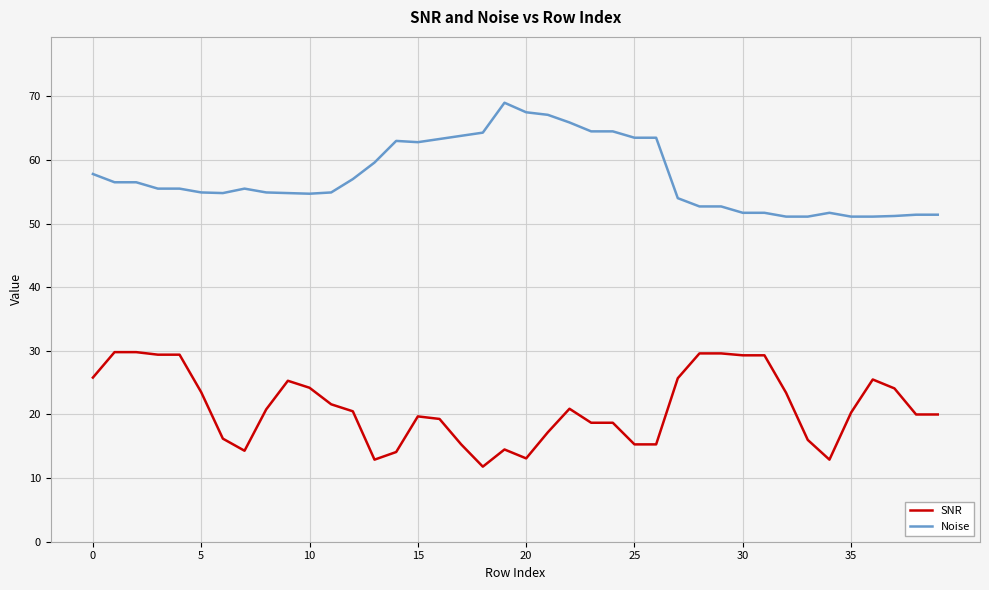

Rank the series by their average value, from lowest to highest.

SNR, Noise